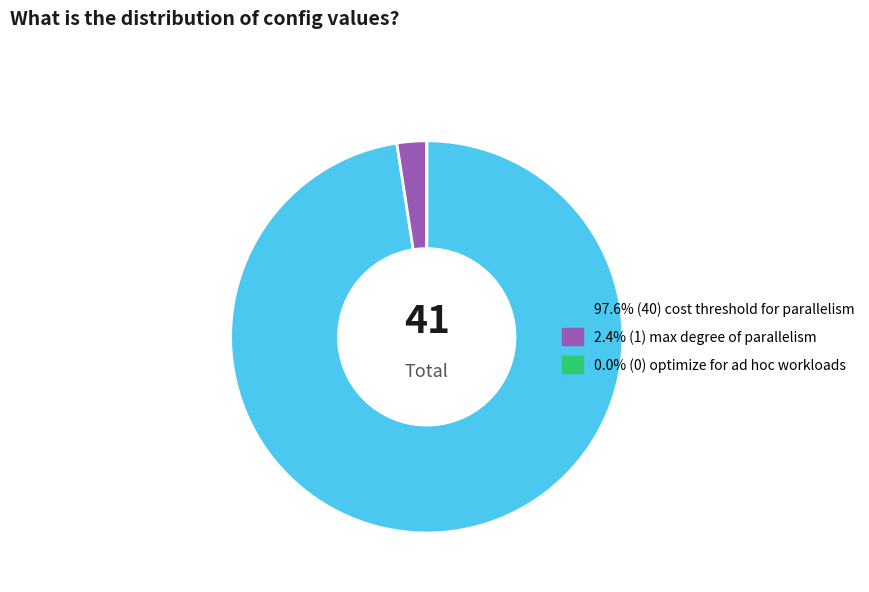

Is there a majority slice in this chart?

Yes